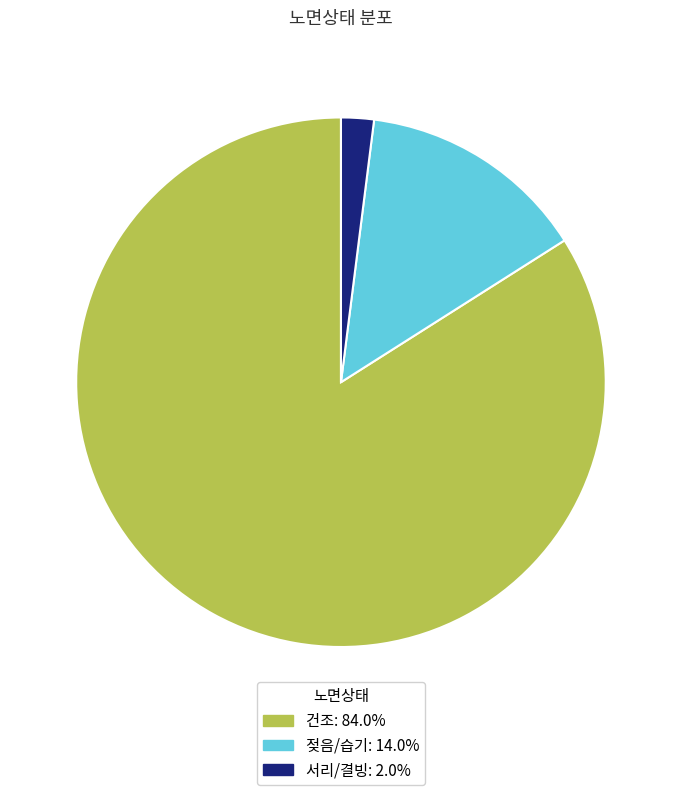

Rank the categories by value from highest to lowest.

건조, 젖음/습기, 서리/결빙